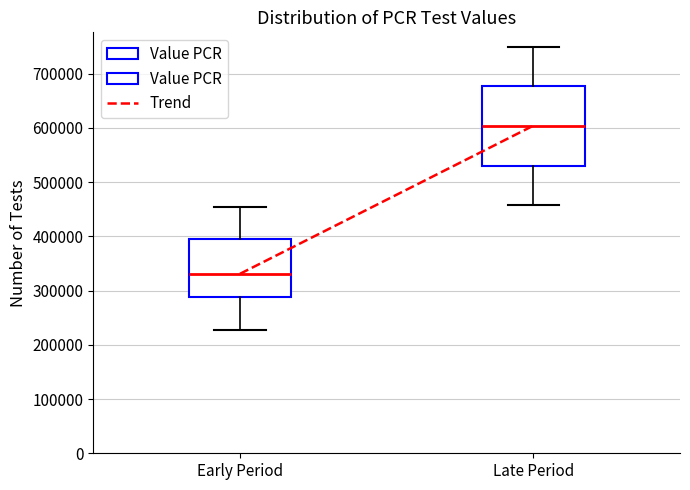

Comparing the boxes themselves (not the whiskers), which one is the tallest?

Late Period